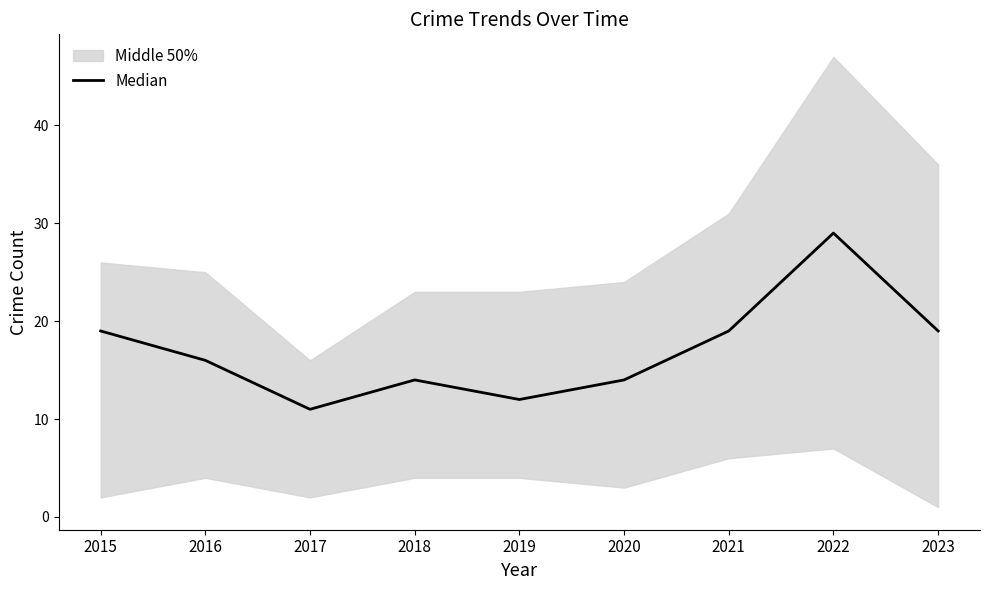

What is the difference between the values at 2023 and 2020?

5